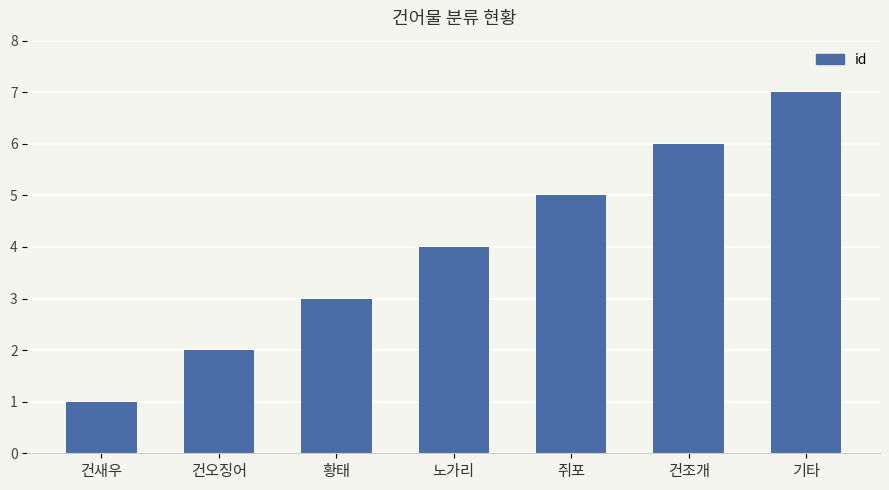

What position from the left is 건조개?

6